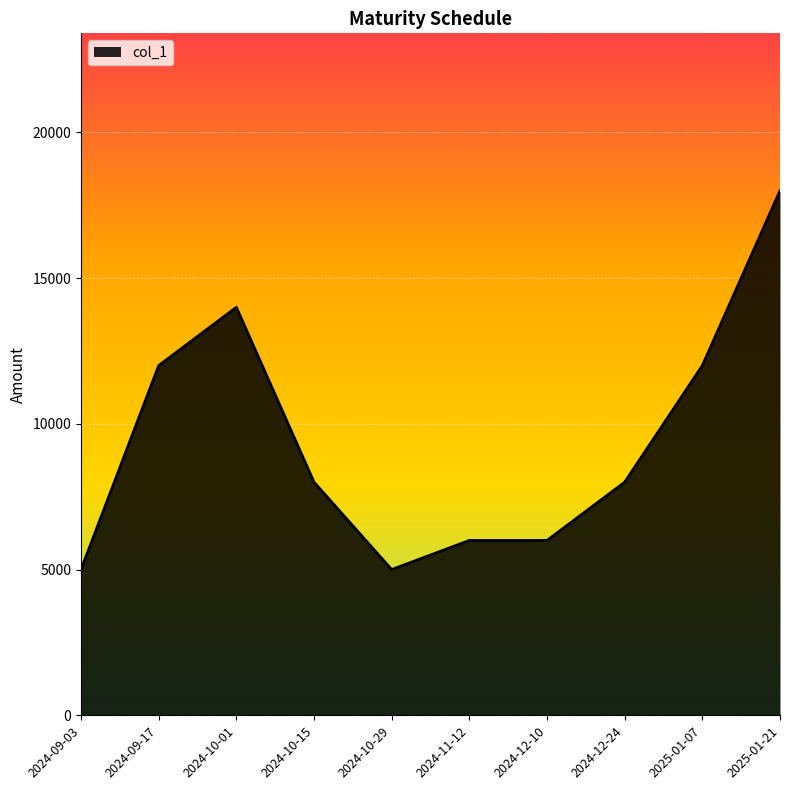

Which label corresponds to the largest value in the chart?

2025-01-21